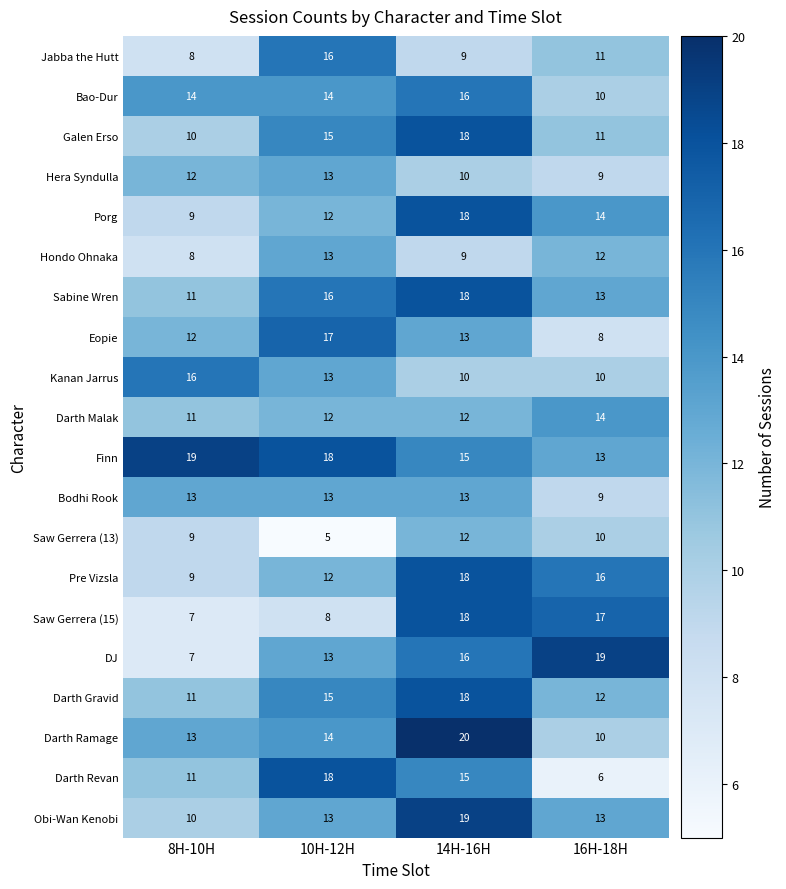

Which series changed the most between 10H-12H and 14H-16H?

Saw Gerrera (15)